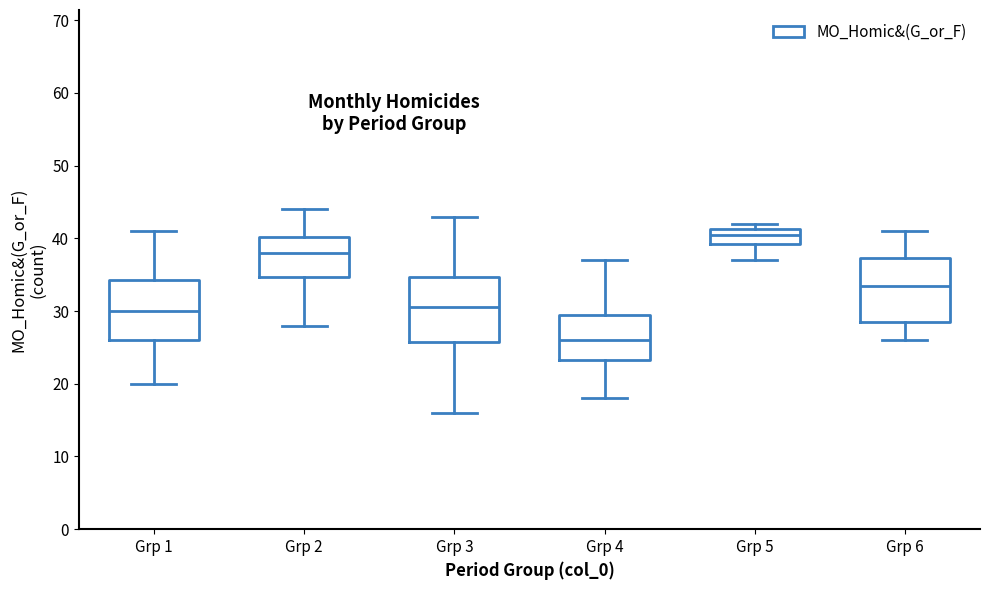

Where is the lower edge of the box for Grp 6 on the y-axis? The values are not printed on the chart, so give them approximately, as read against the axis.

29